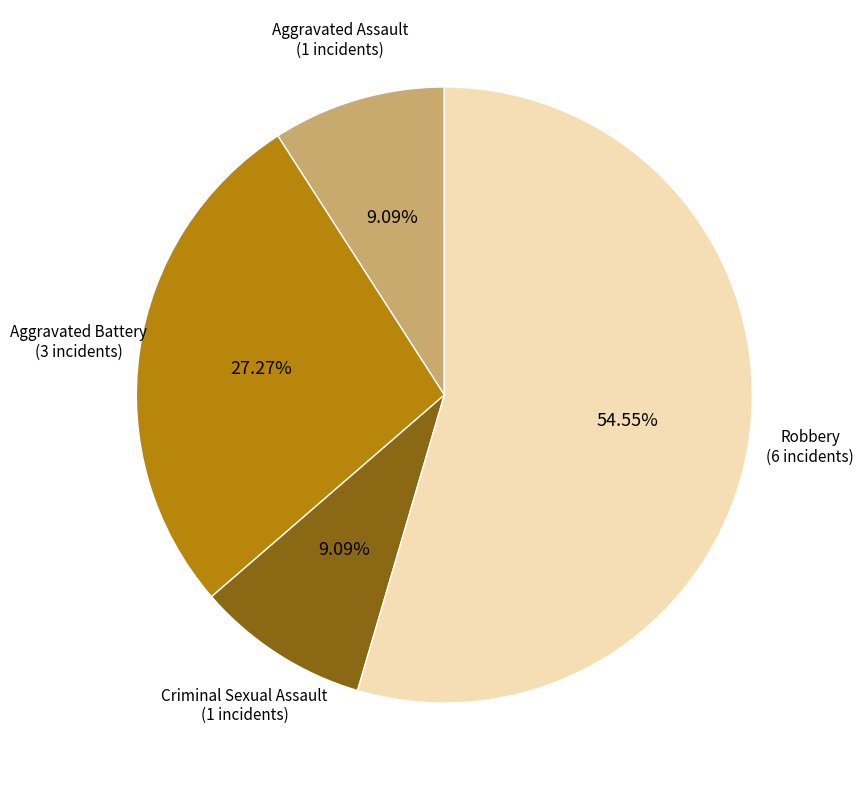

Is there a majority slice in this chart?

Yes